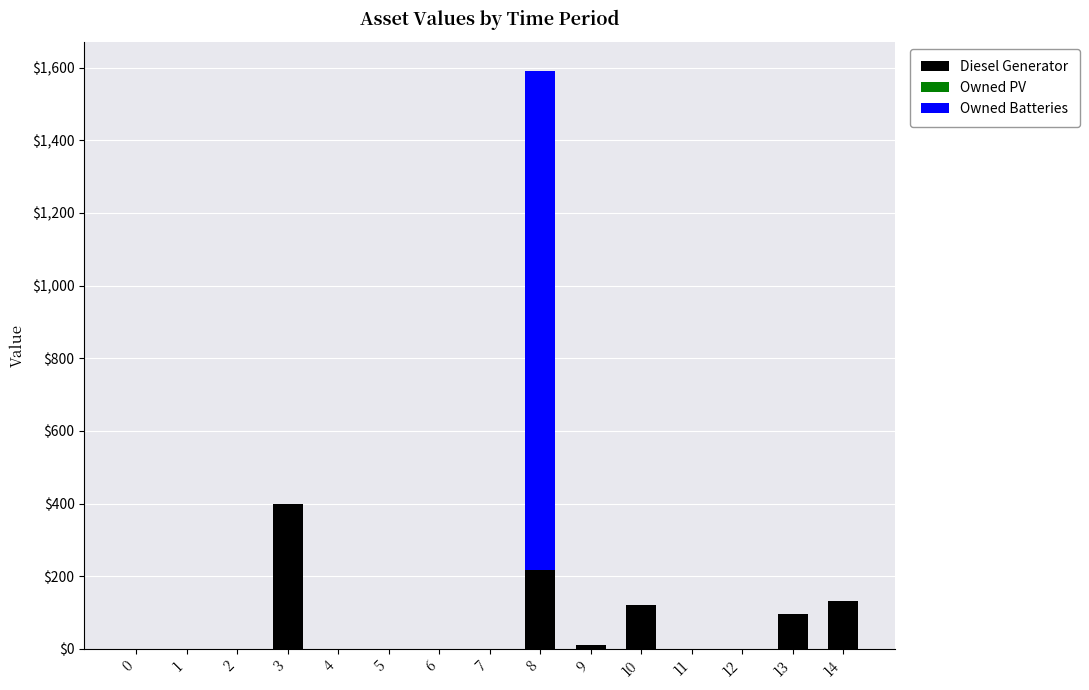

At which category is the sum across all series the highest?

8